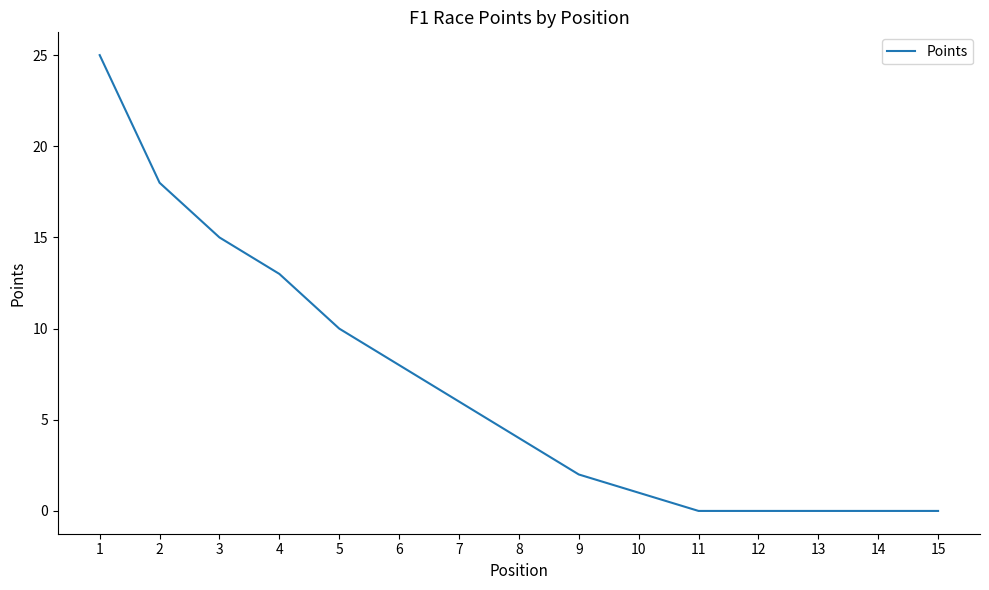

Reading left to right, extract all data points from this chart.

1=25	2=18	3=15	4=13	5=10	6=8	7=6	8=4	9=2	10=1	11=0	12=0	13=0	14=0	15=0